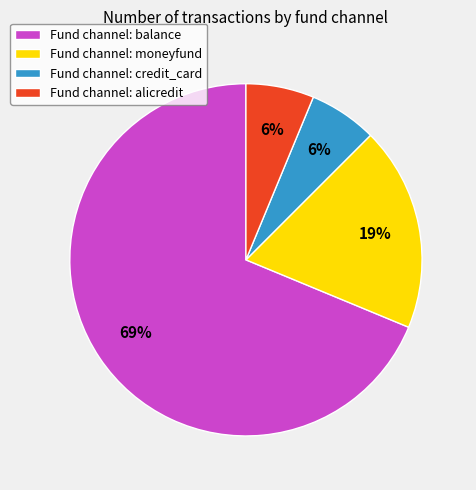

To the nearest percent, what is the average slice percentage?

25%